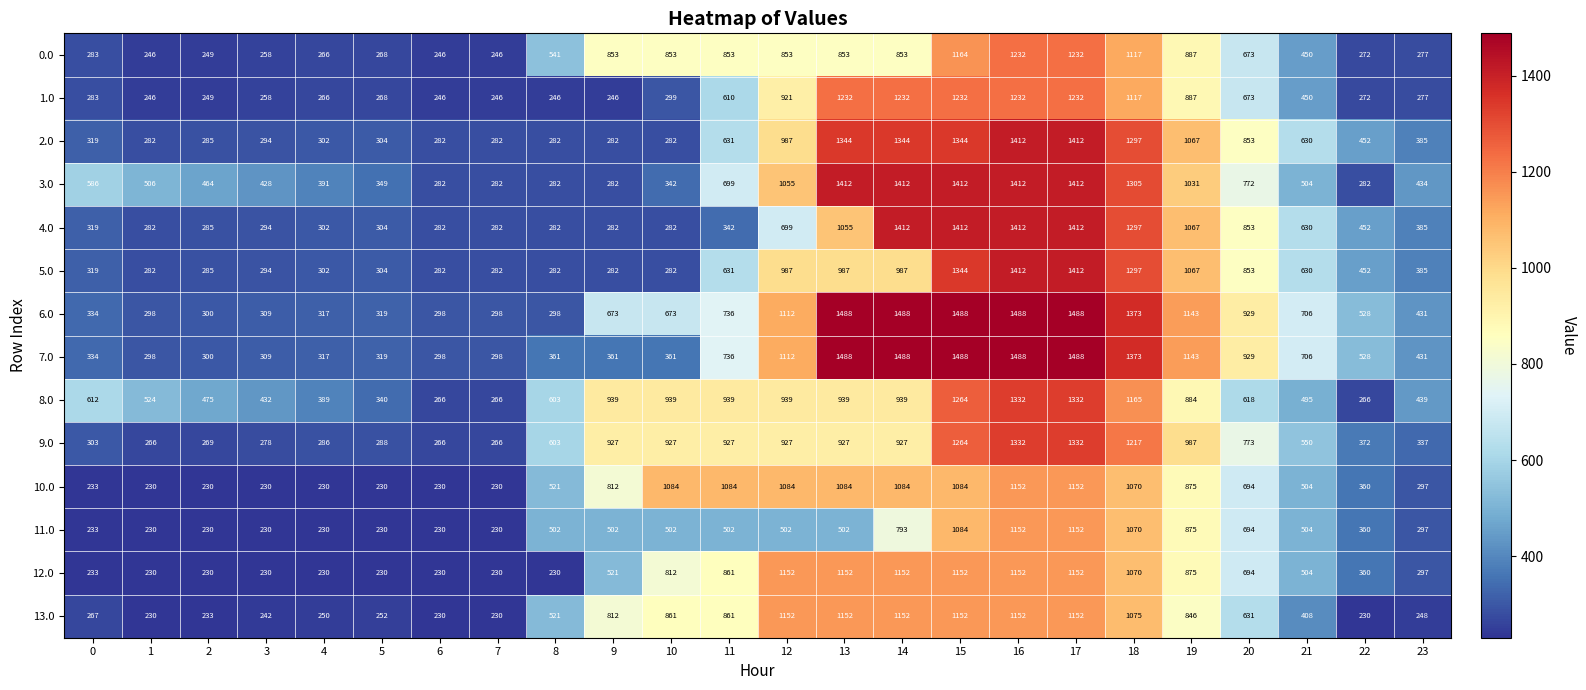

The value of 12.0 at 4 is 313. True or false?

False